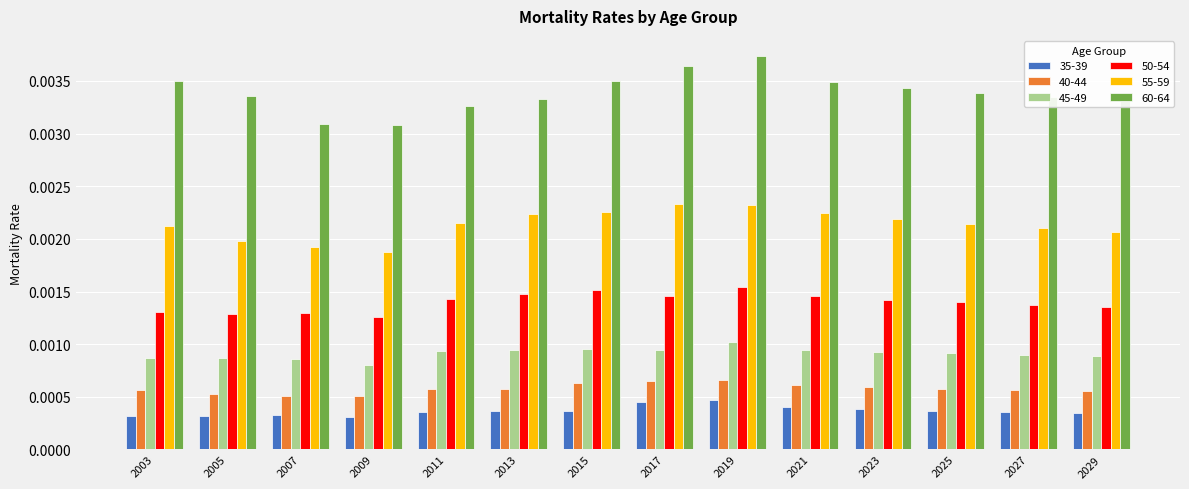

At how many categories does at least one series exceed 0?

14